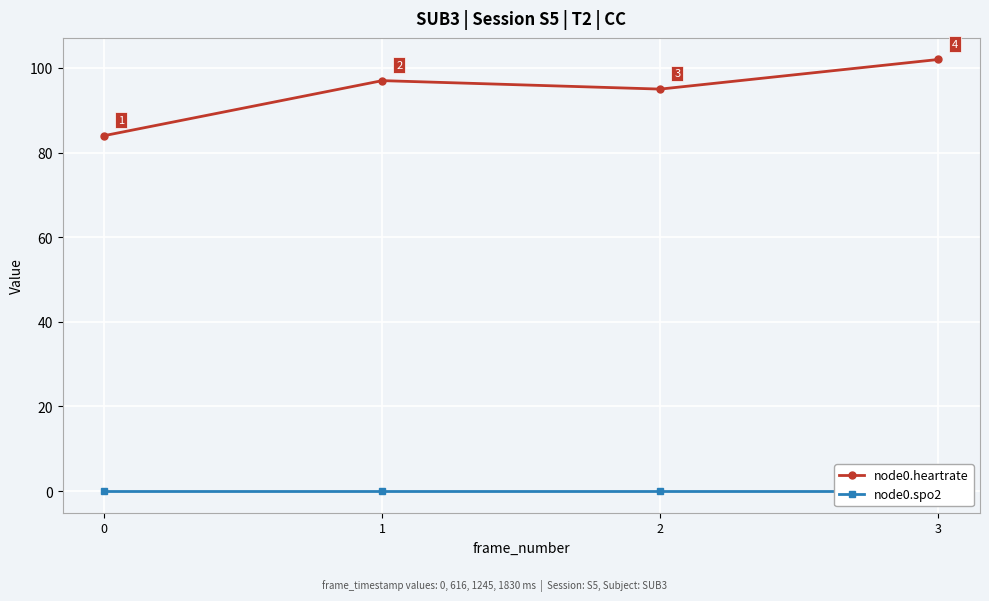

Does the chart display data point markers on the line(s)?

Yes